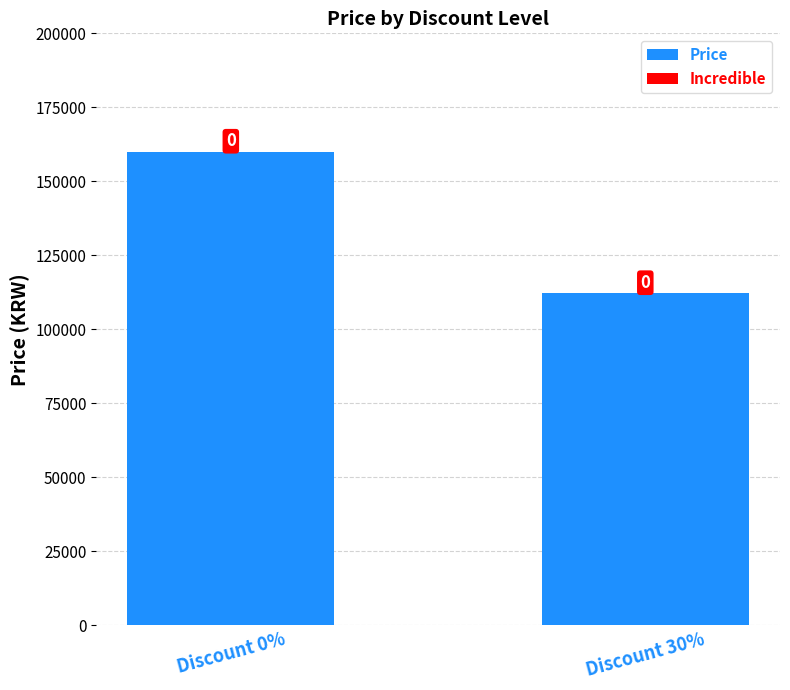

Reading left to right, list all the values displayed in this chart.

Price: Discount 0%=160000	Discount 30%=112200
Incredible: Discount 0%=0	Discount 30%=0